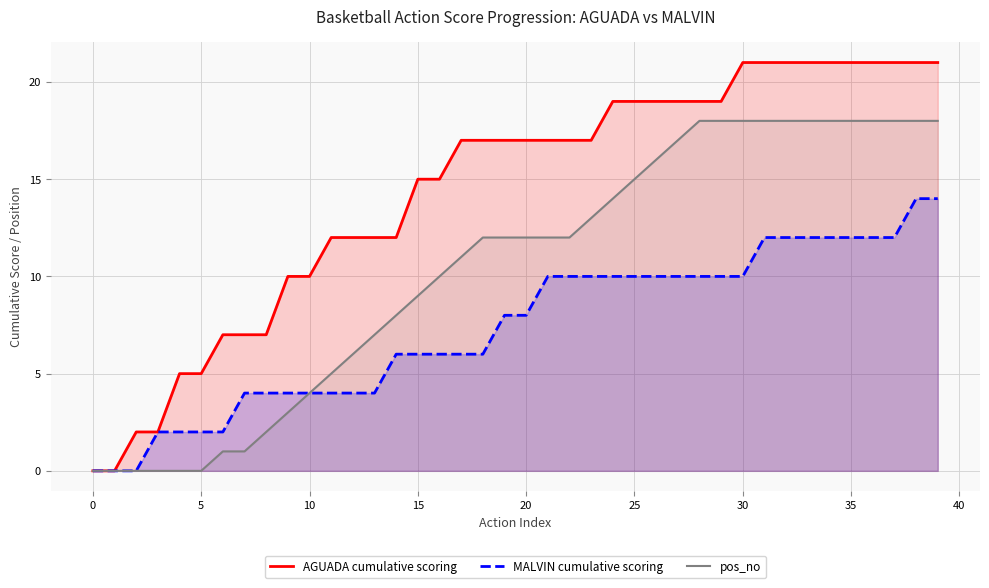

Which series has the largest total across all categories?

AGUADA cumulative scoring